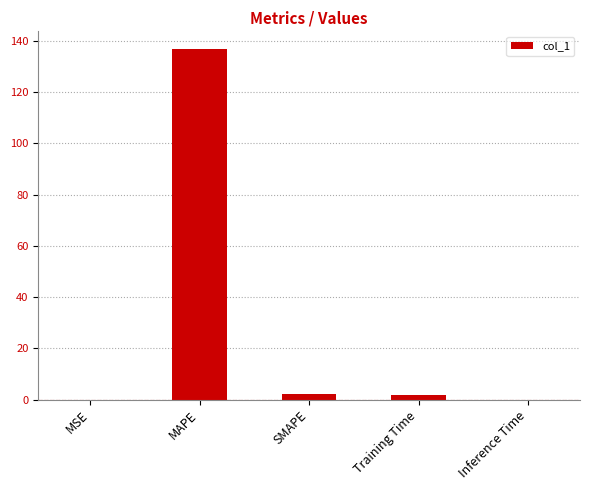

The chart shows a value of 2.0 at SMAPE. True or false?

True